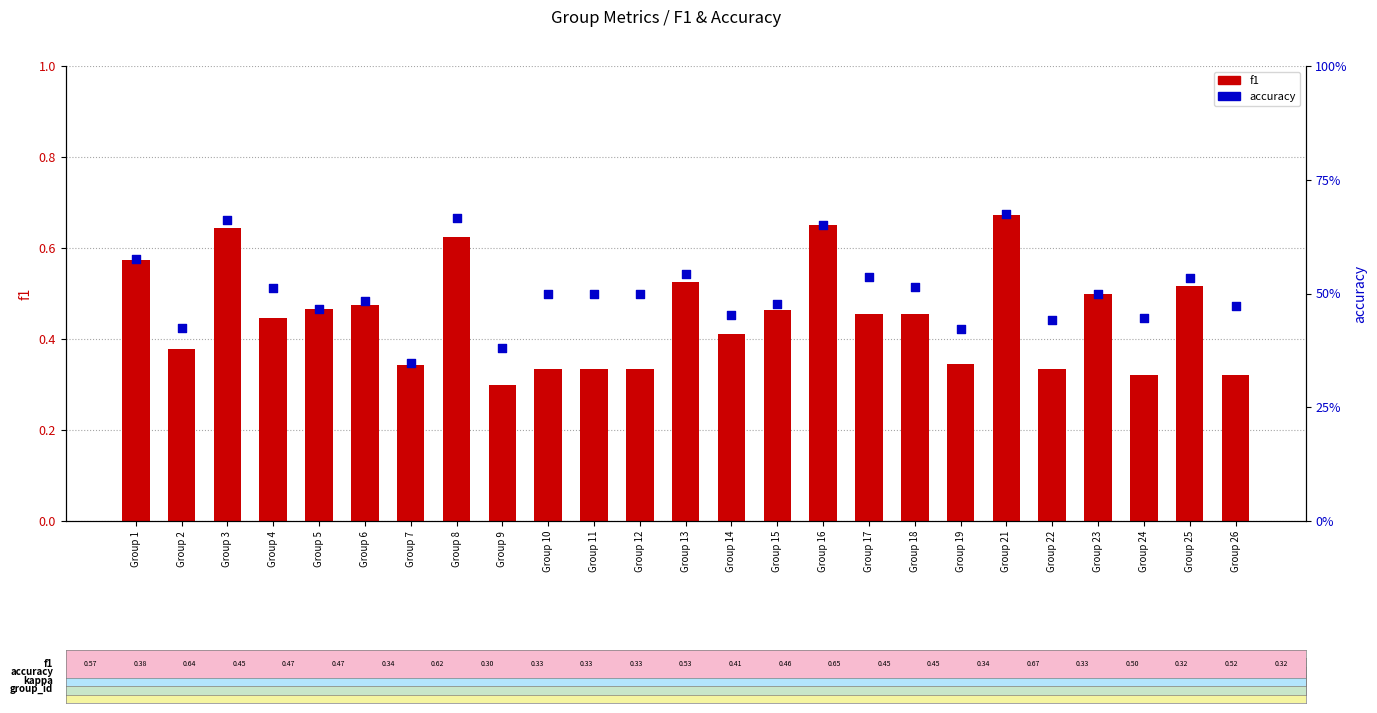

Which series contains the lowest Y value?

f1